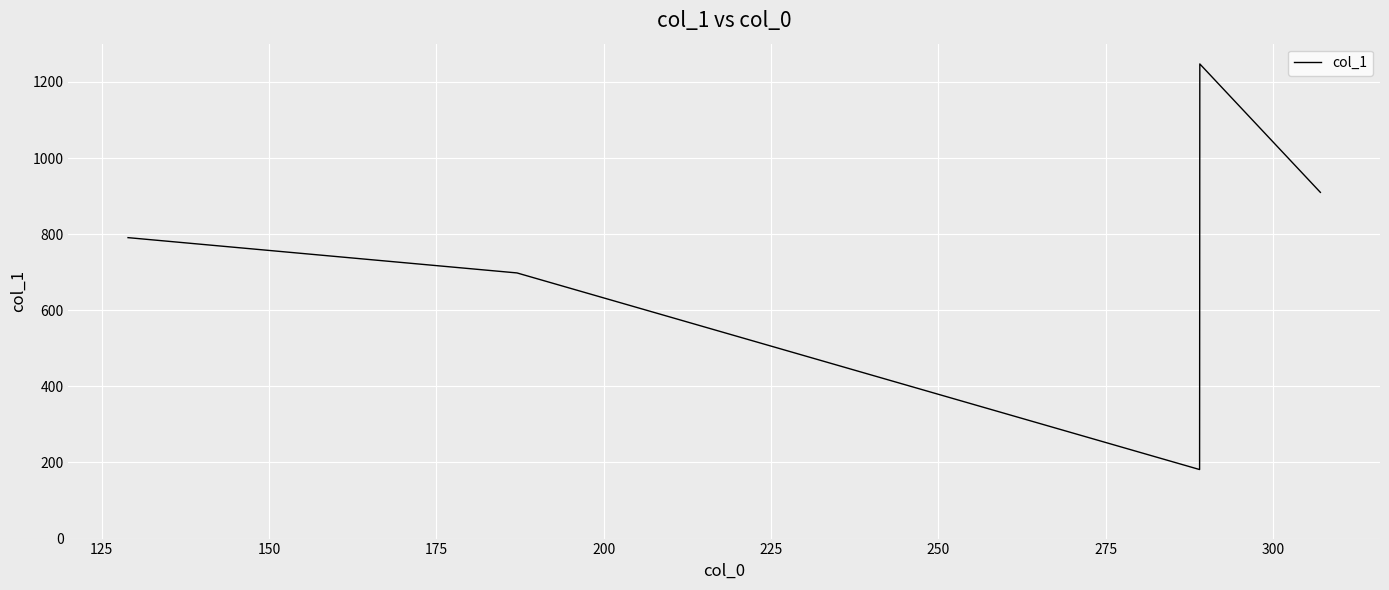

What is the smallest value displayed?

181.4